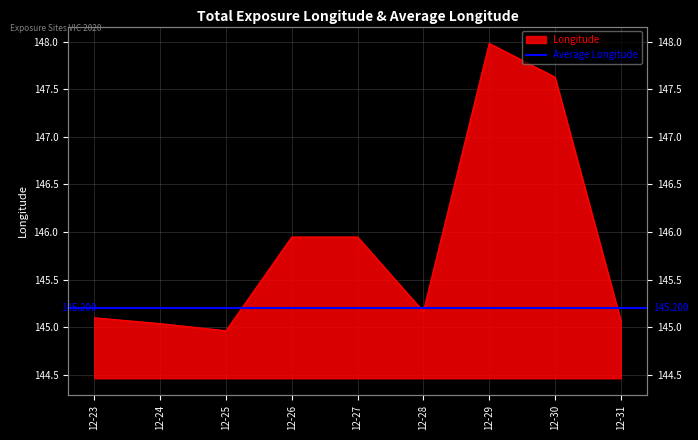

Count the number of categories in the chart.

9